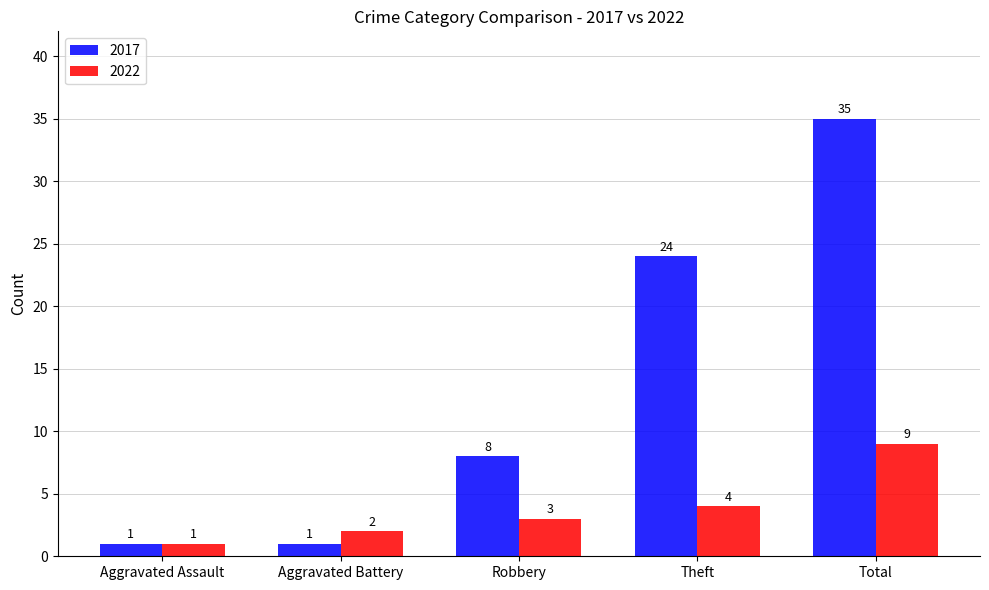

What is the value of the 2022 bar at the 3rd from the left?

3